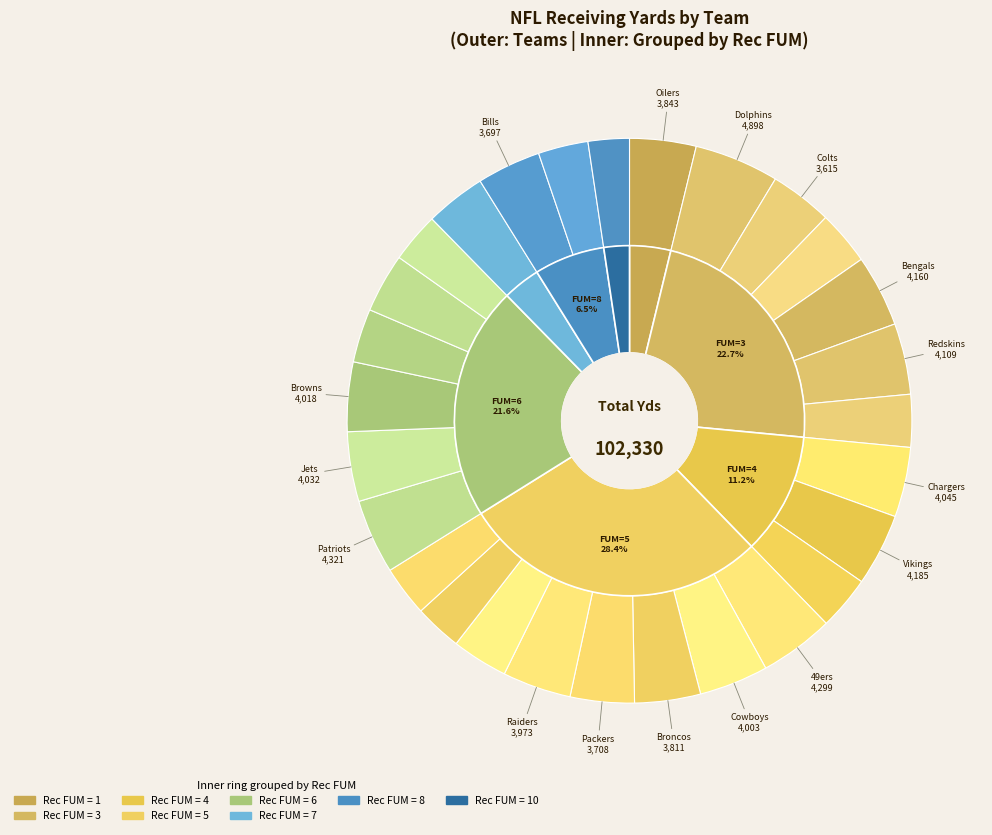

Which category has the smallest portion of the pie?

Rams